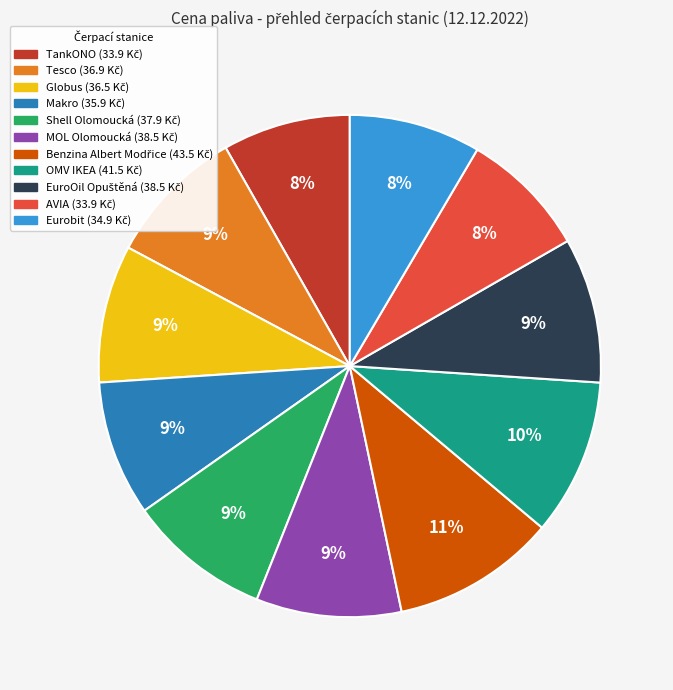

The OMV IKEA slice represents 10% of the pie. True or false?

True